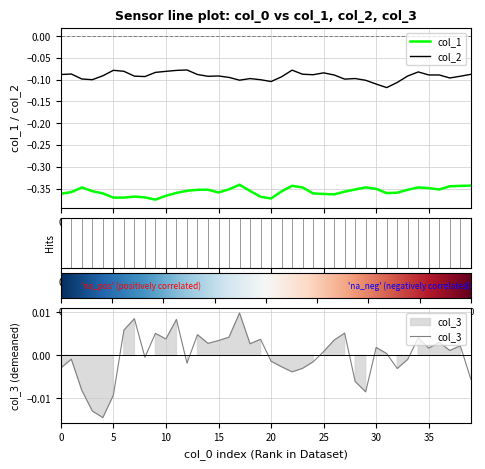

In col_3, how many points are lower than both neighbors (excluding endpoints)?

11